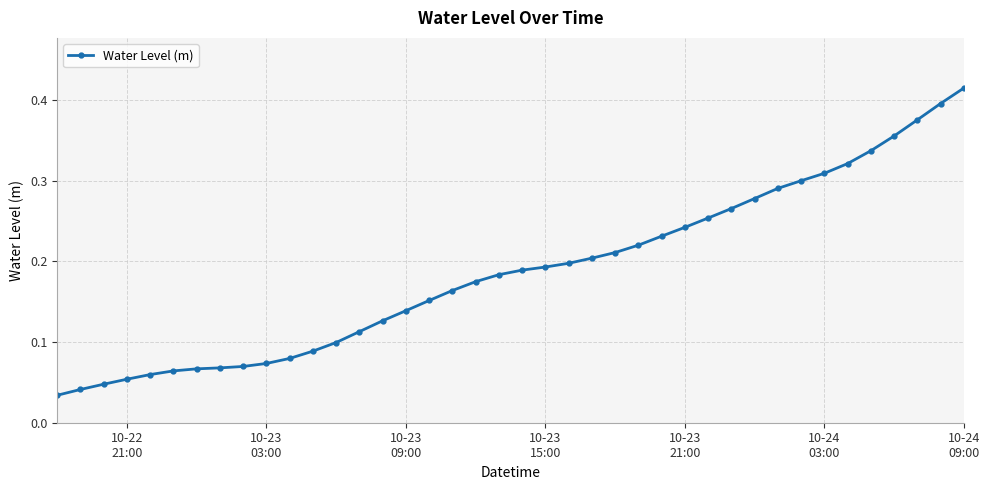

What is the sum of all values?

7.5